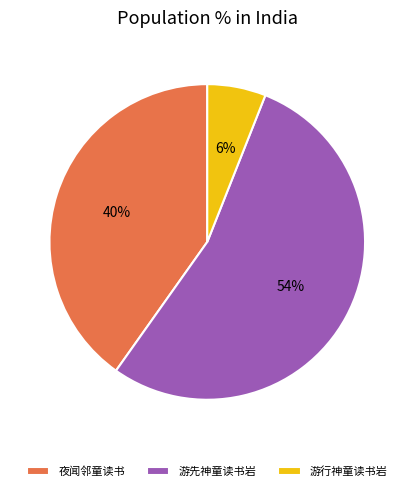

How many slices are in this pie chart?

3